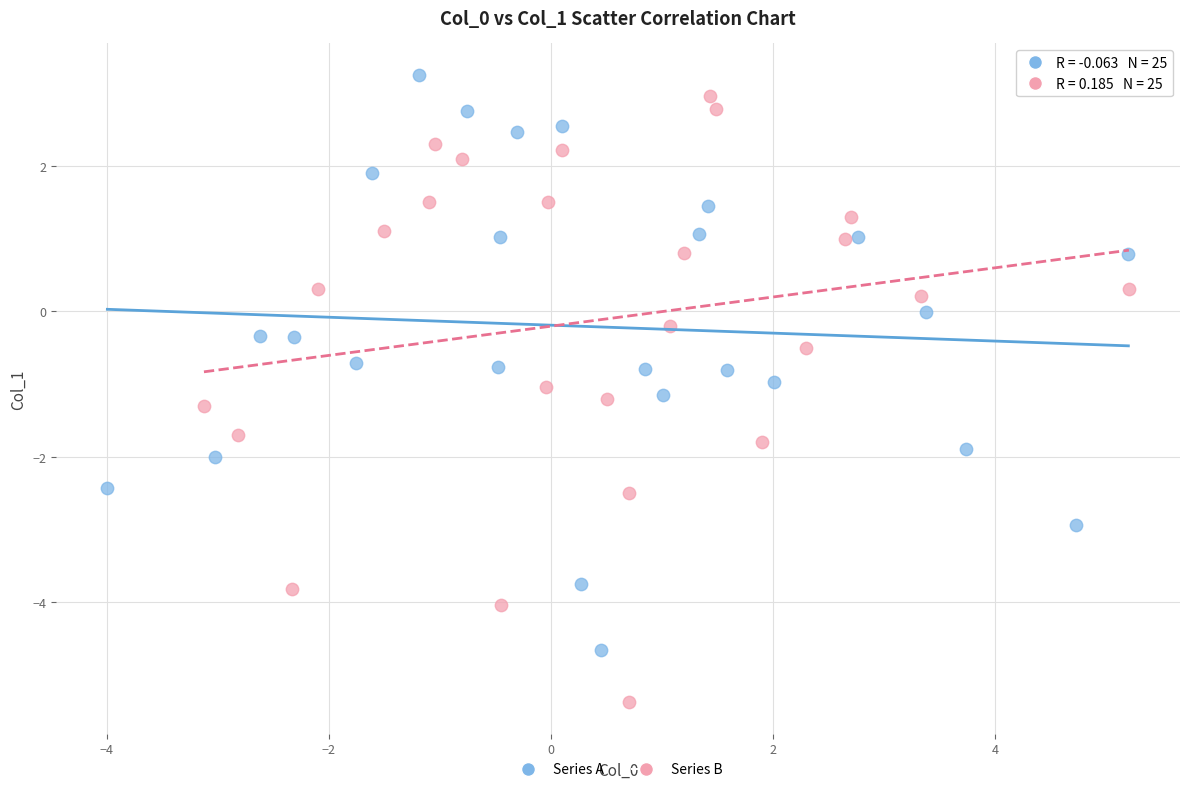

Which series reaches the minimum Y coordinate?

Series B